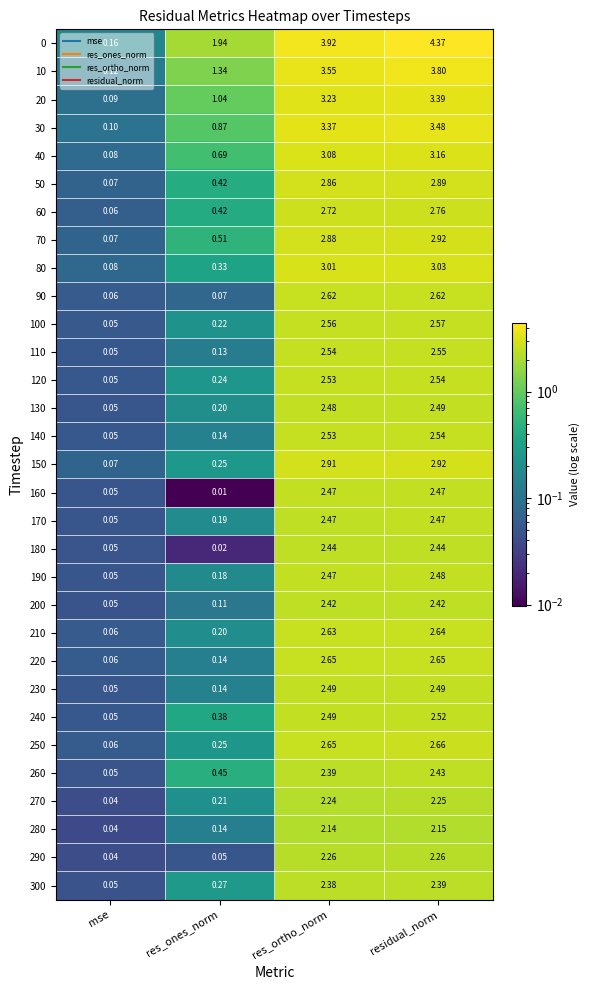

Where does the 150 series first go above 2?

res_ortho_norm